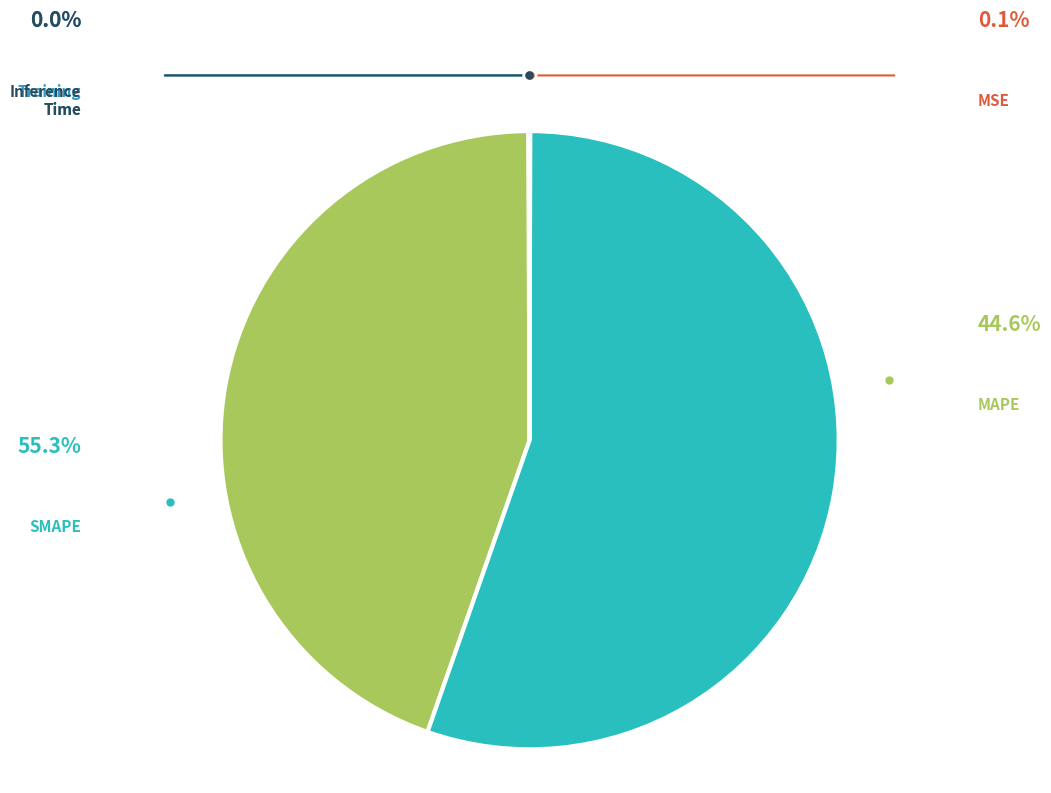

How many segments does this pie chart have?

5